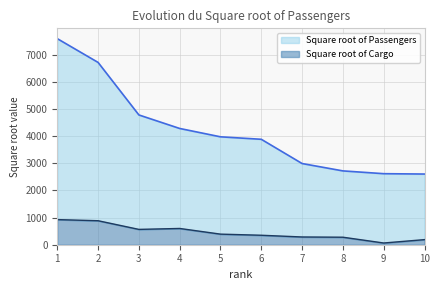

Between 6 and 2, which is larger?

2